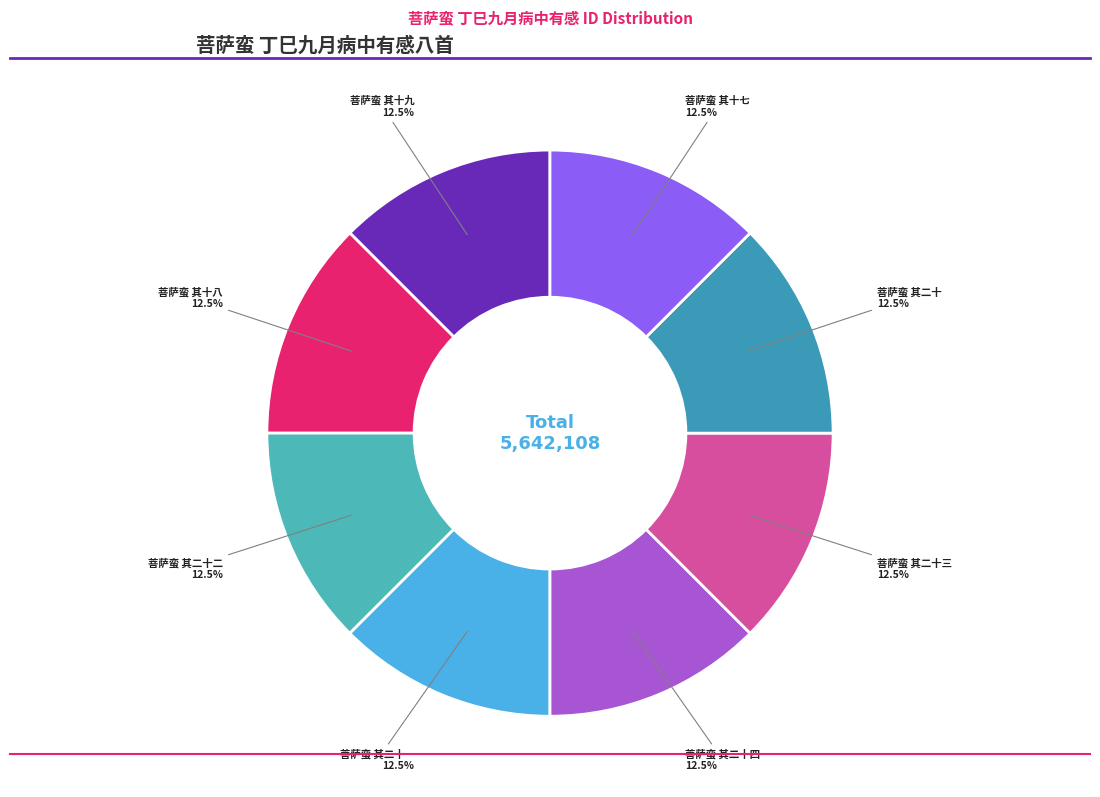

Combined, do 菩萨蛮 其二十 and 菩萨蛮 其二十四 account for over 50%?

No